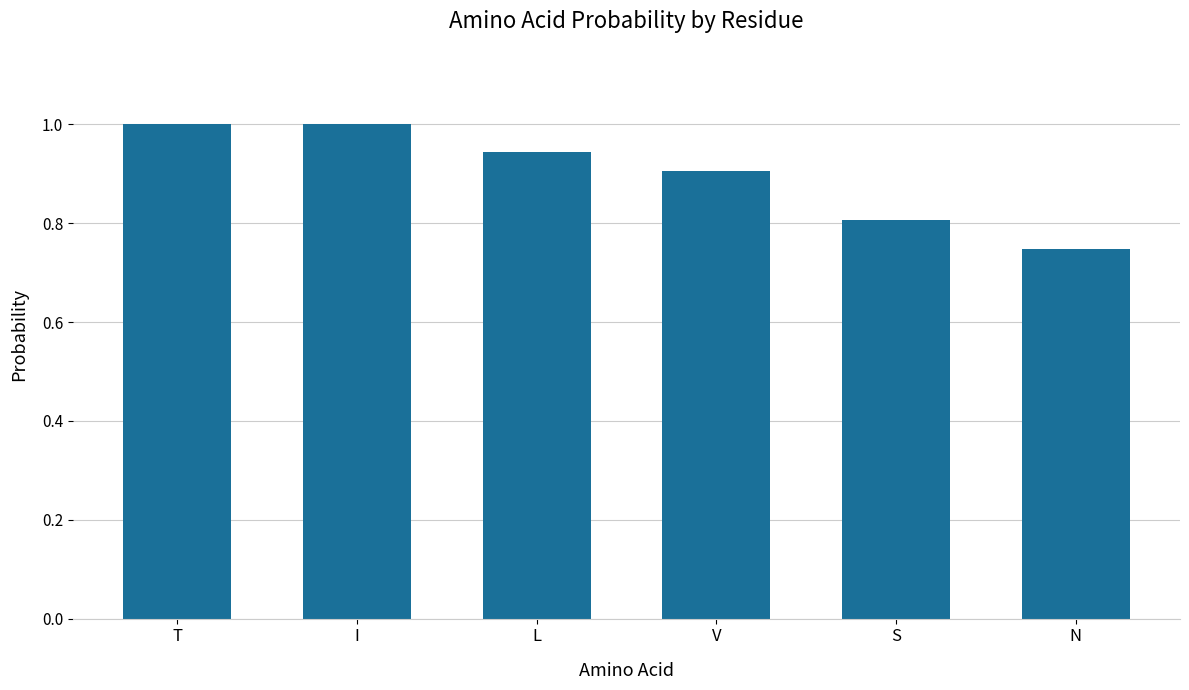

At which category does the chart reach its minimum across all series?

N